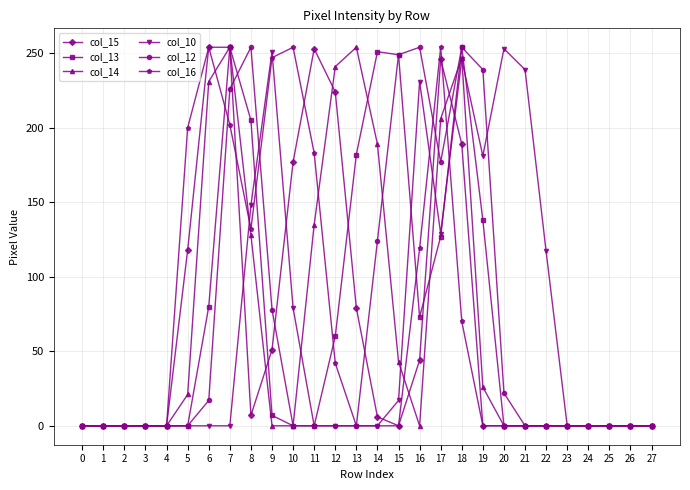

True or false: col_13 has a value of 327 at 15.

False